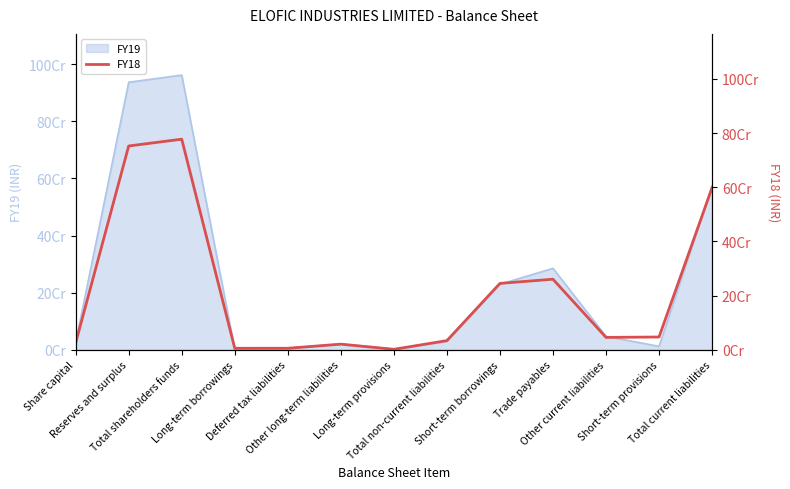

How many points are higher than both their immediate neighbors (excluding endpoints)?

3